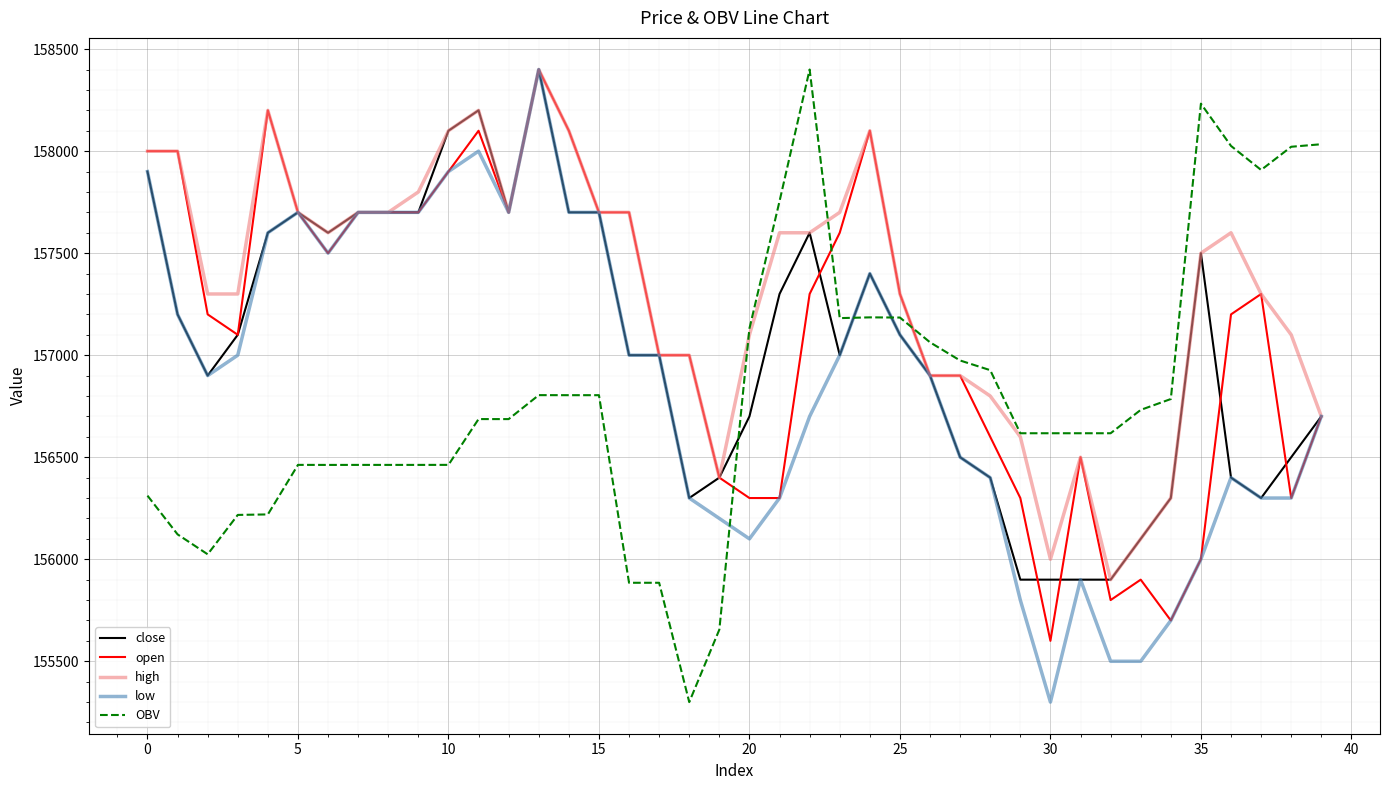

True or false: open has more than 2 interior local peaks.

True